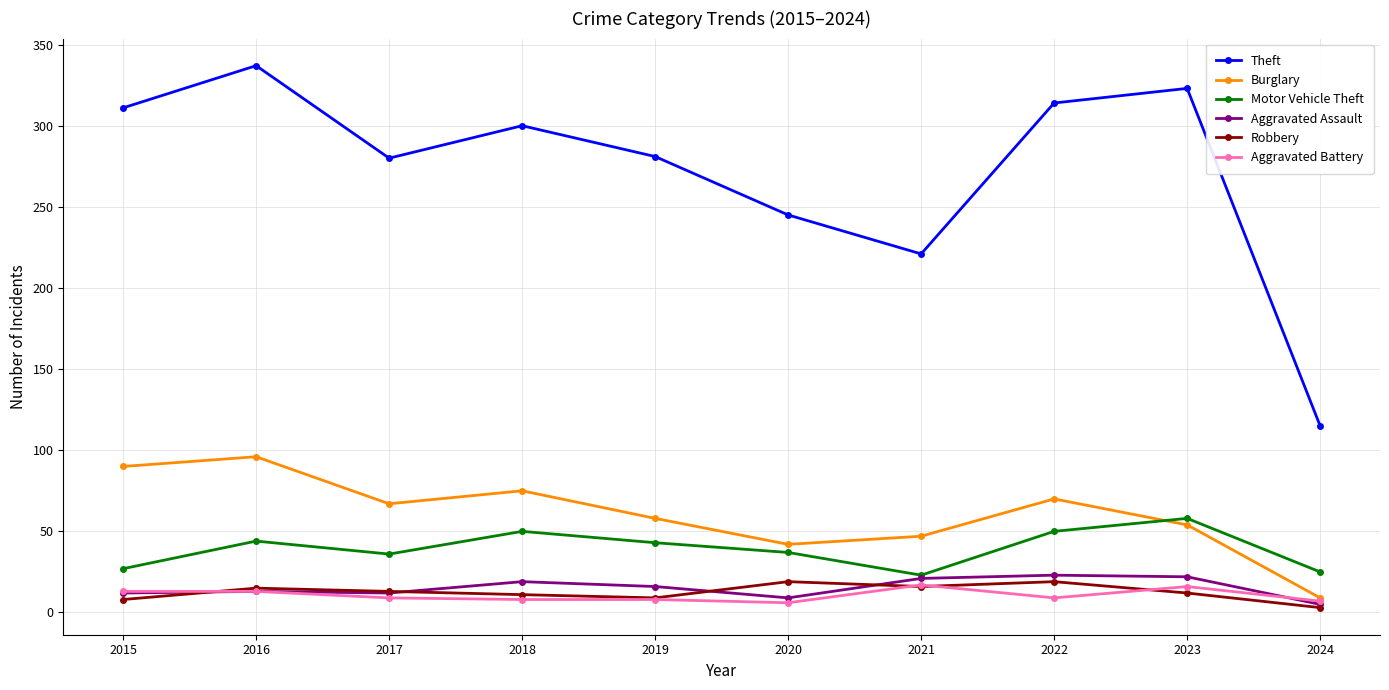

At which category is the sum across all series the highest?

2016